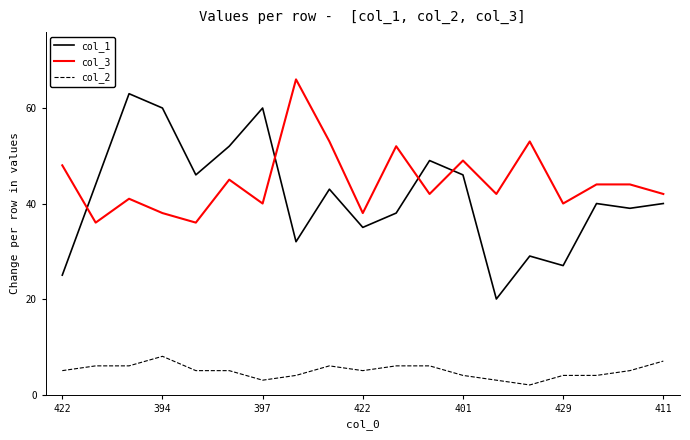

True or false: col_1 and col_3 cross at least once.

True